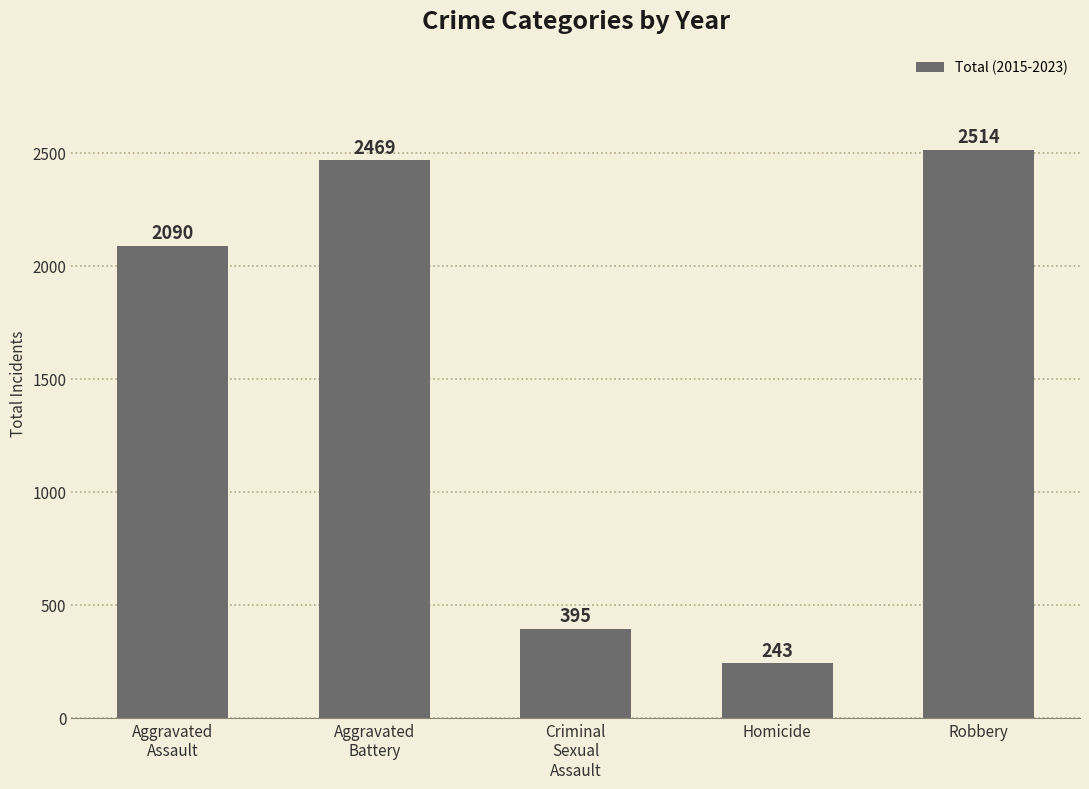

Reading left to right, list all the values displayed in this chart.

2090	2469	395	243	2514